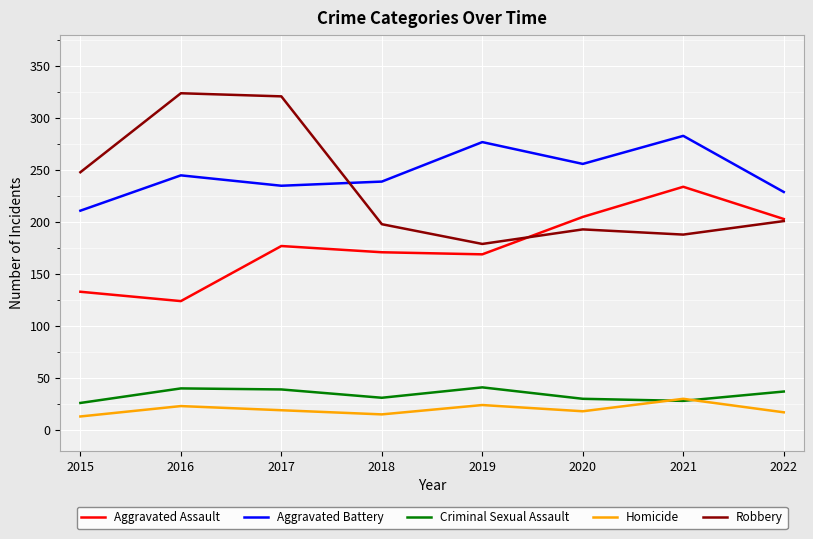

Between which two adjacent categories do Robbery and Aggravated Assault first intersect?

2019 and 2020